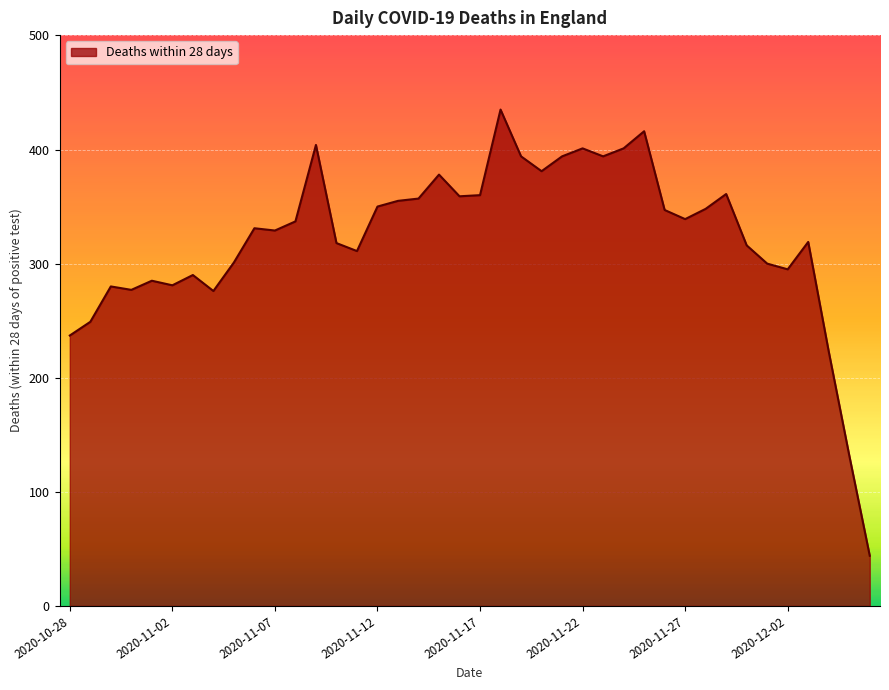

What is the maximum value shown in the chart?

435